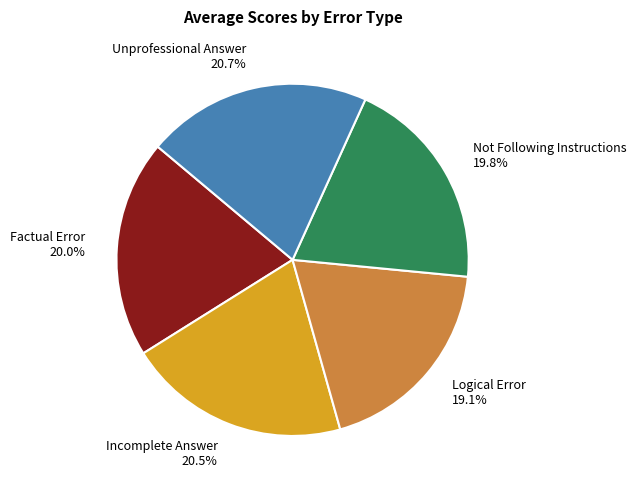

To the nearest percent, what is the difference between the Not Following Instructions and Unprofessional Answer slice percentages?

1%